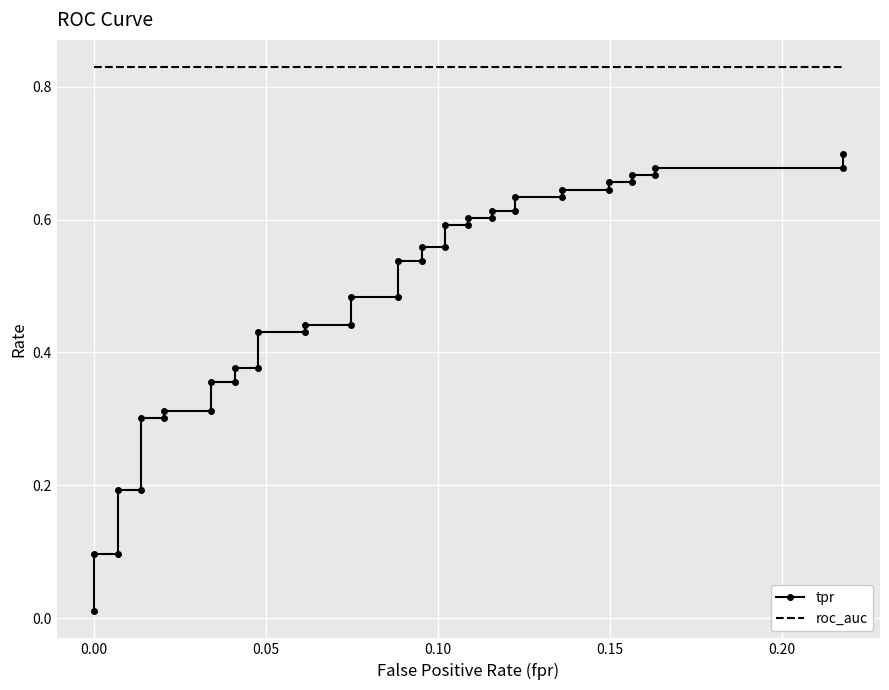

True or false: tpr and roc_auc intersect in this chart.

False